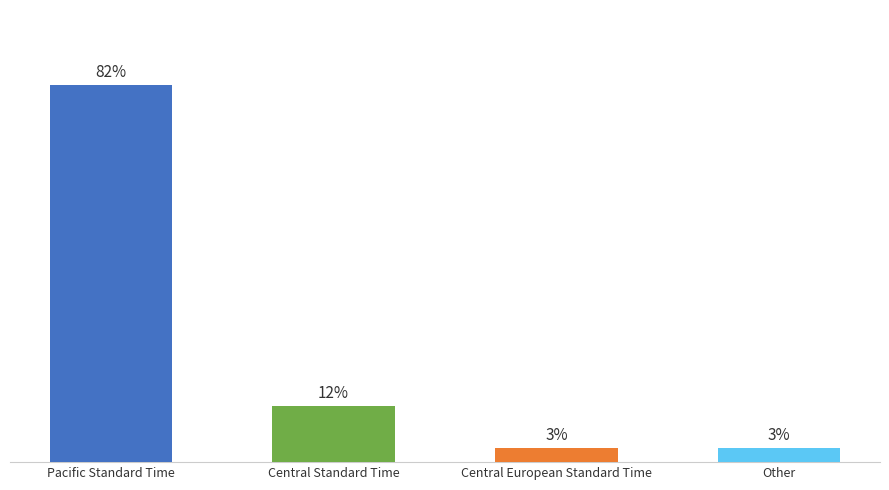

Does the chart contain stacked bars?

No